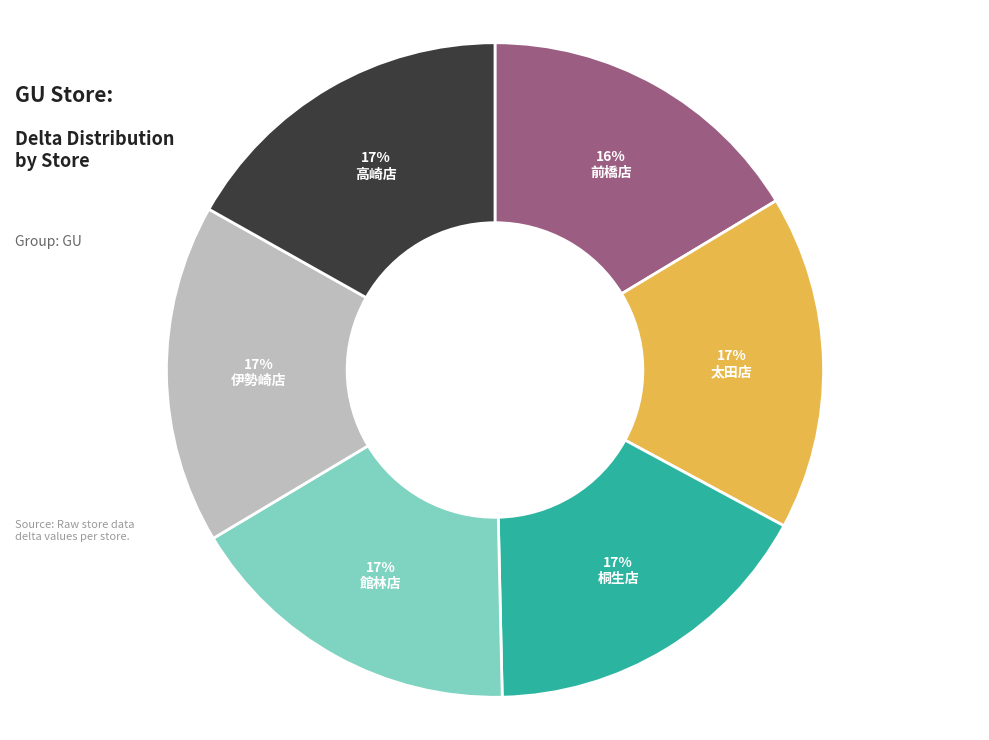

Do 太田店 and 桐生店 together represent more than half of the pie?

No